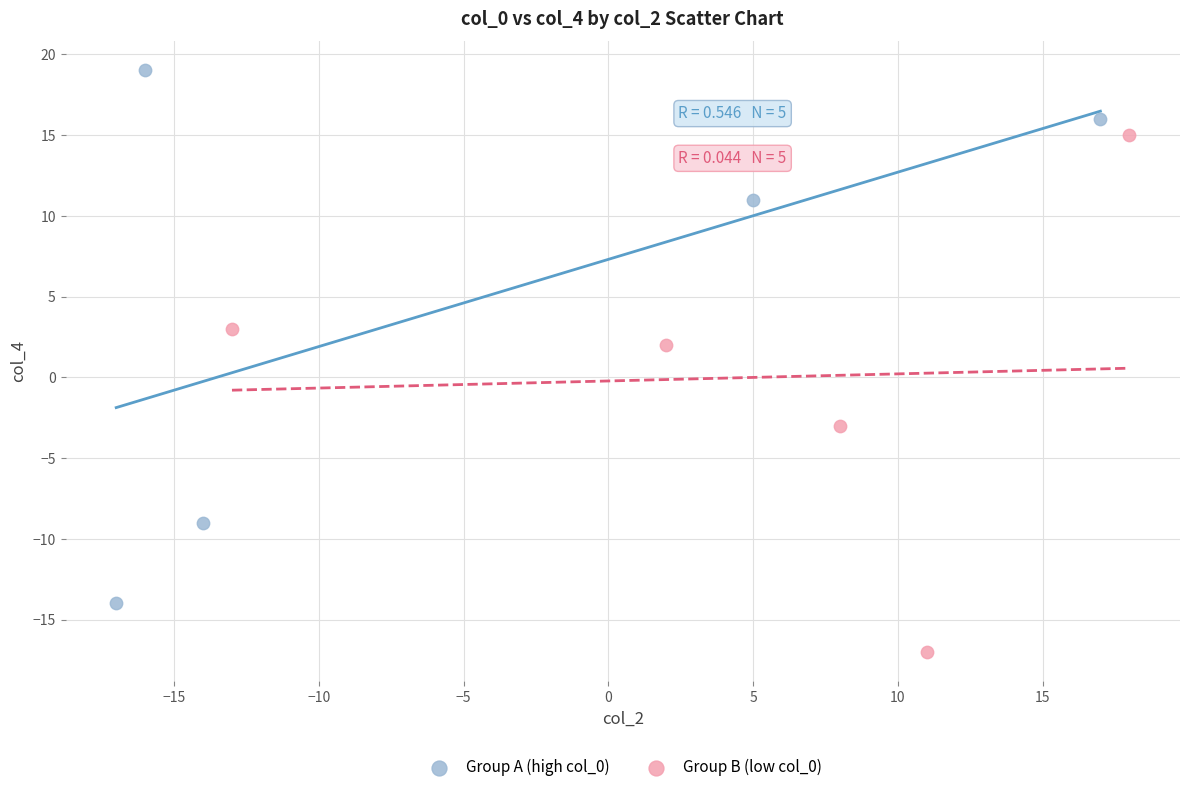

Which series contains the lowest Y value?

Group B (low col_0)